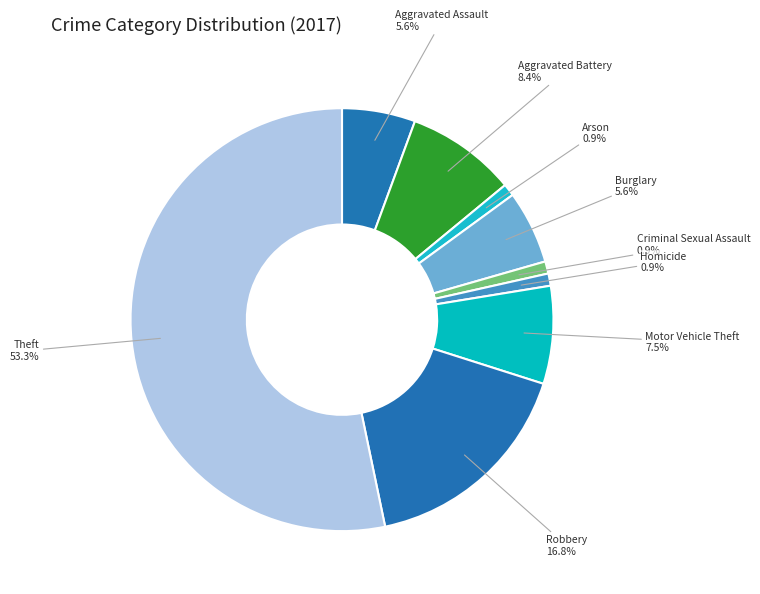

What percentage do Homicide and Aggravated Assault together represent?

6.5%